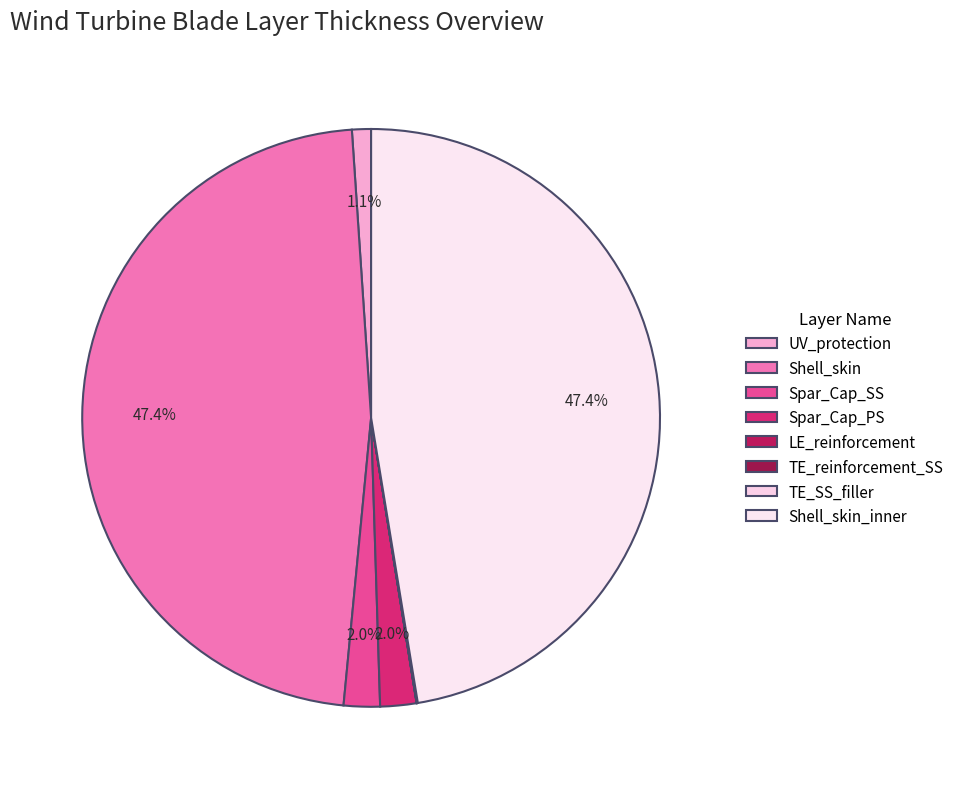

Which has a higher value, Shell_skin_inner or TE_SS_filler?

Shell_skin_inner